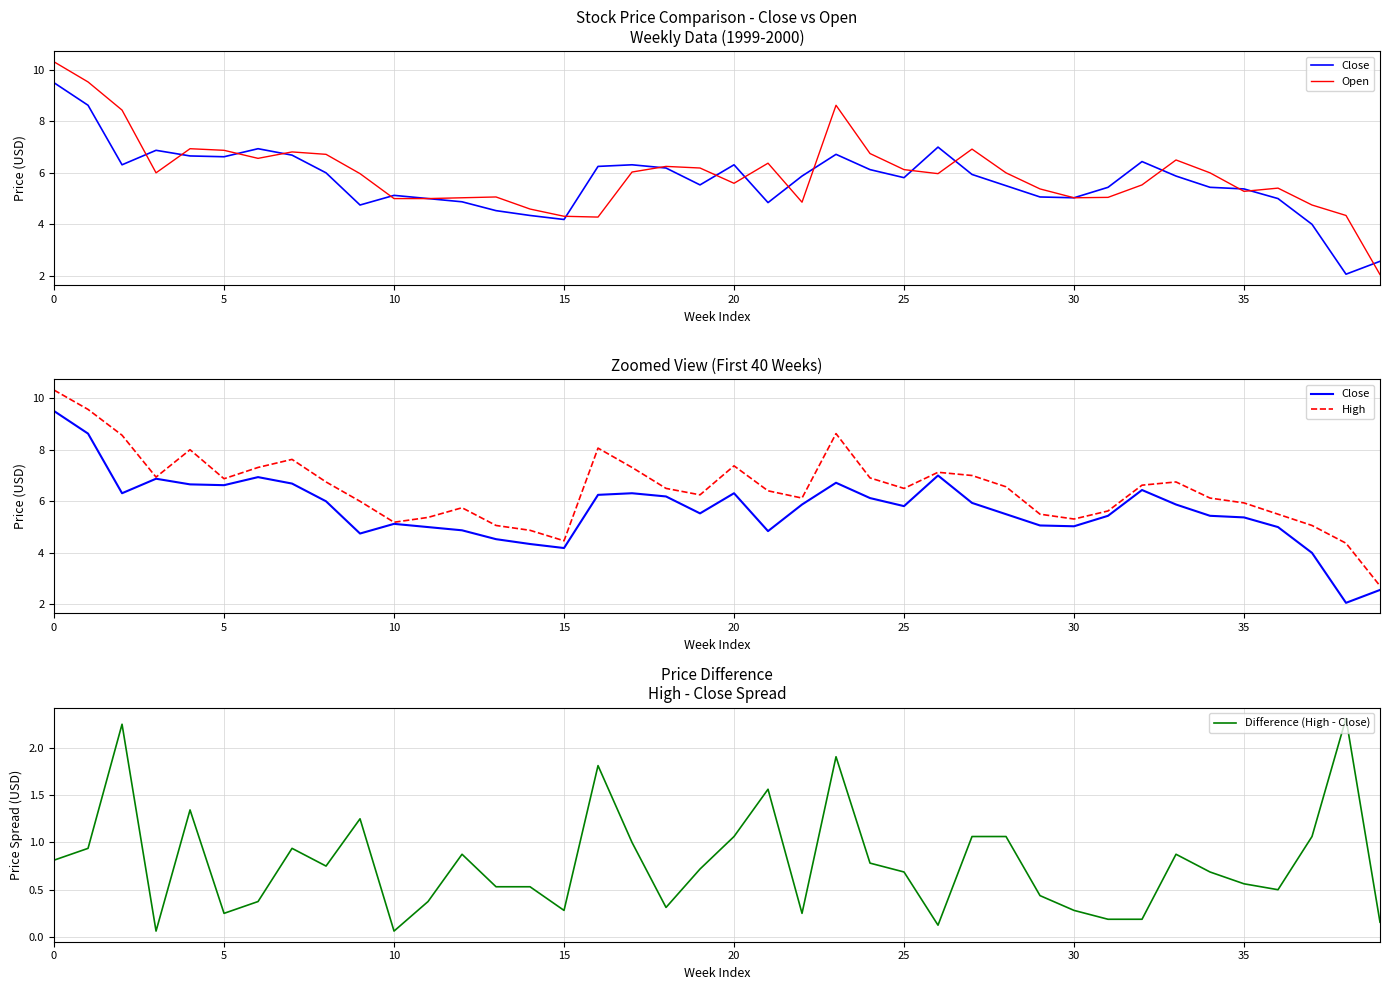

Which series has the largest range (max minus min)?

Open